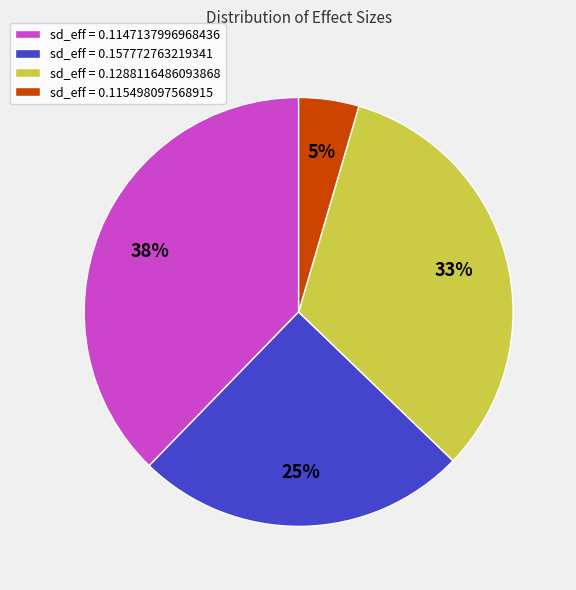

Which slice is the smallest?

sd_eff = 0.115498097568915